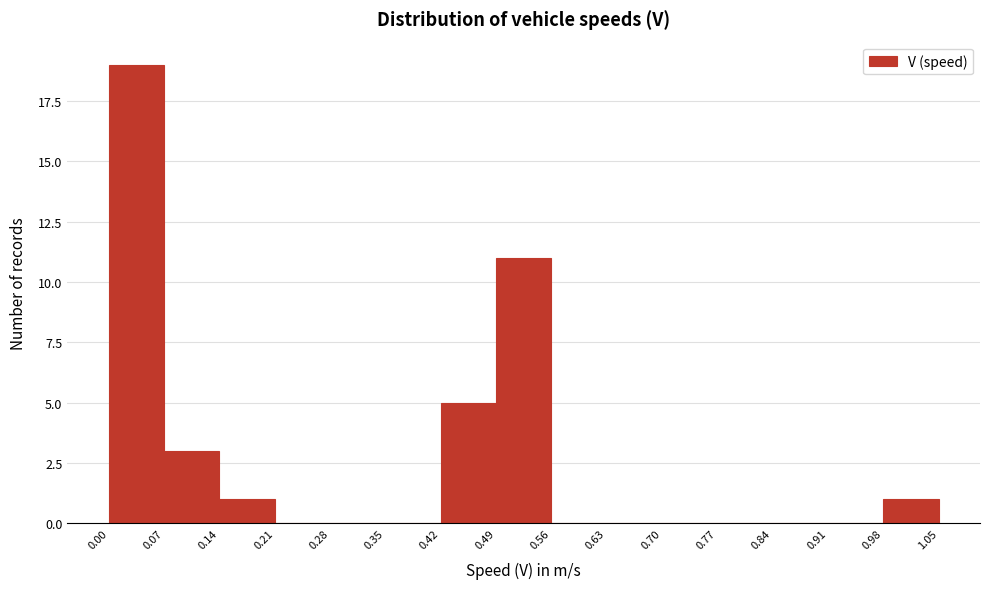

How tall is the bar that spans 0.49 to 0.56 on the x-axis? The values are not printed on the chart, so give them approximately, as read against the axis.

11